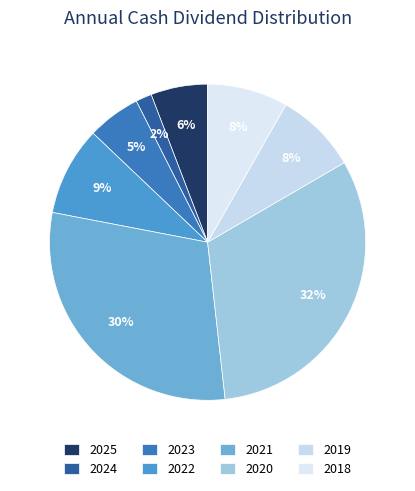

Is the sum of 2024 and 2018 greater than half?

No